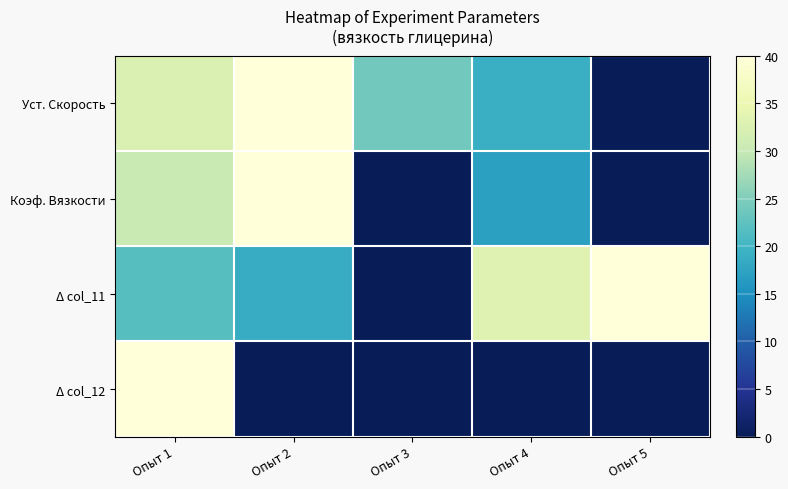

Reading right to left, list all the values displayed in this chart.

Уст. Скорость: Опыт 5=0.0	Опыт 4=19.2	Опыт 3=23.9	Опыт 2=40.0	Опыт 1=32.5
Коэф. Вязкости: Опыт 5=0.0	Опыт 4=17.1	Опыт 3=0.0	Опыт 2=40.0	Опыт 1=30.3
Δ col_11: Опыт 5=40.0	Опыт 4=33.2	Опыт 3=0.0	Опыт 2=18.7	Опыт 1=21.8
Δ col_12: Опыт 5=0.0	Опыт 4=0.0	Опыт 3=0.0	Опыт 2=0.0	Опыт 1=40.0